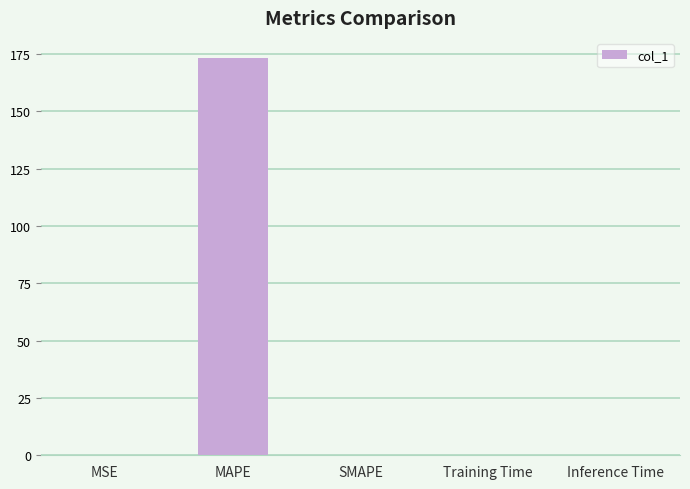

True or false: the data shows 0.0 at MSE.

True